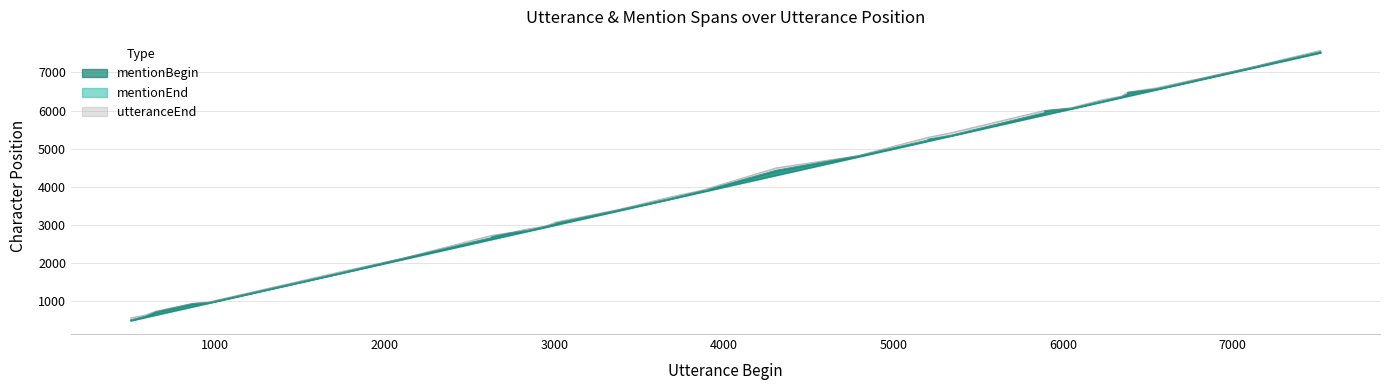

True or false: mentionBegin has more than 1 points higher than both neighbors.

False